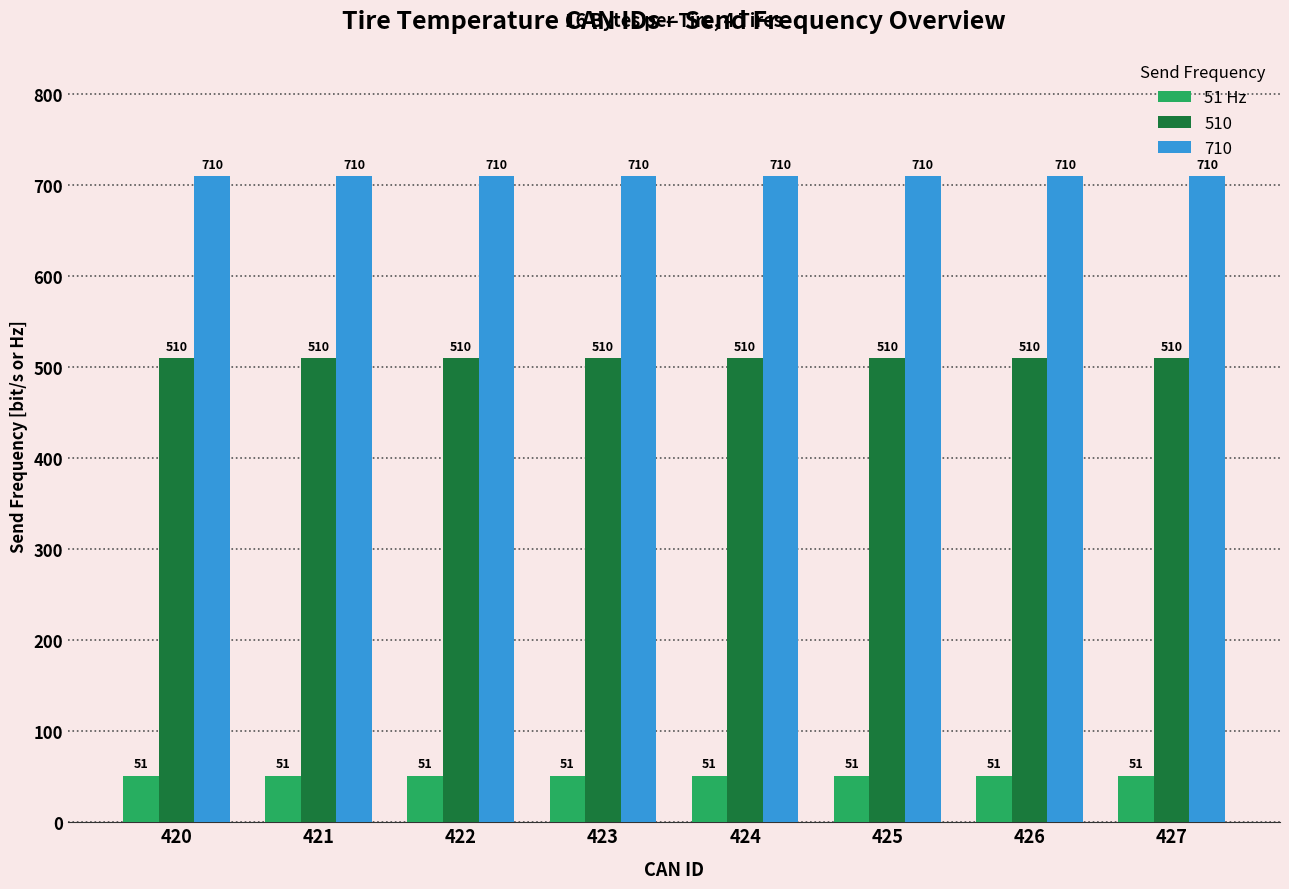

Which series has the largest total across all categories?

710